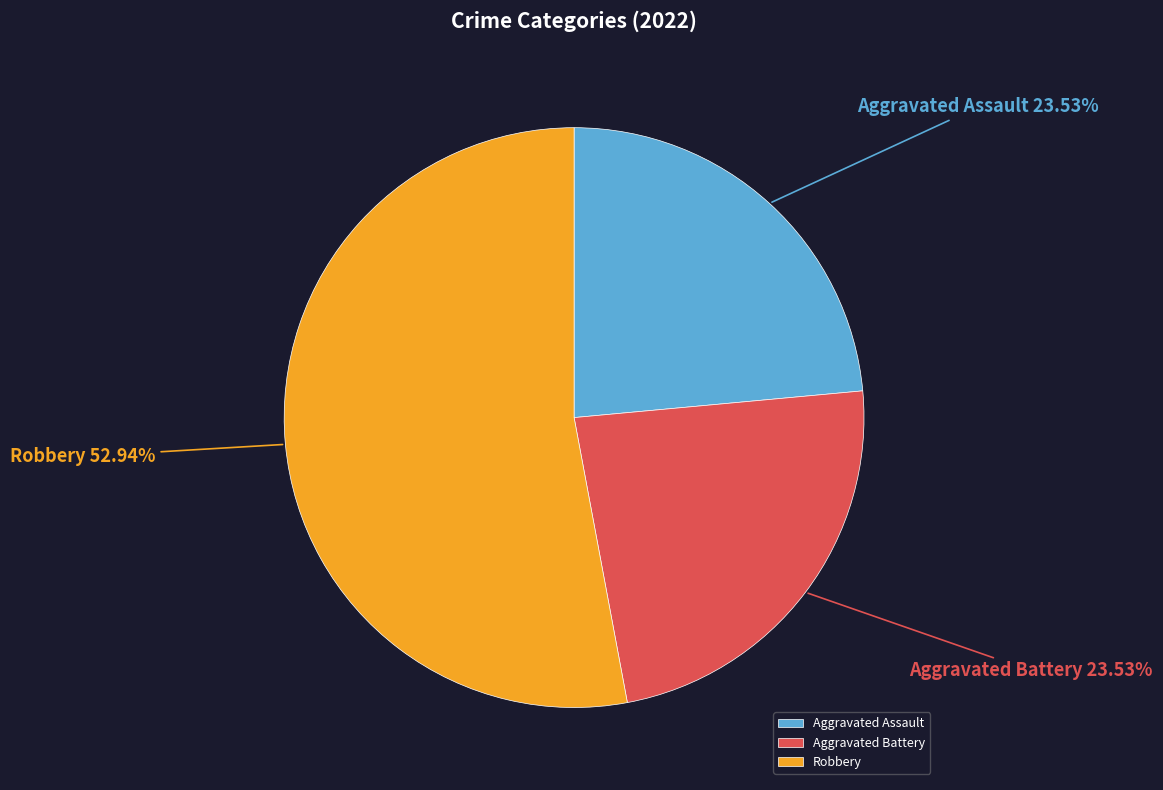

Which category accounts for the majority?

Robbery